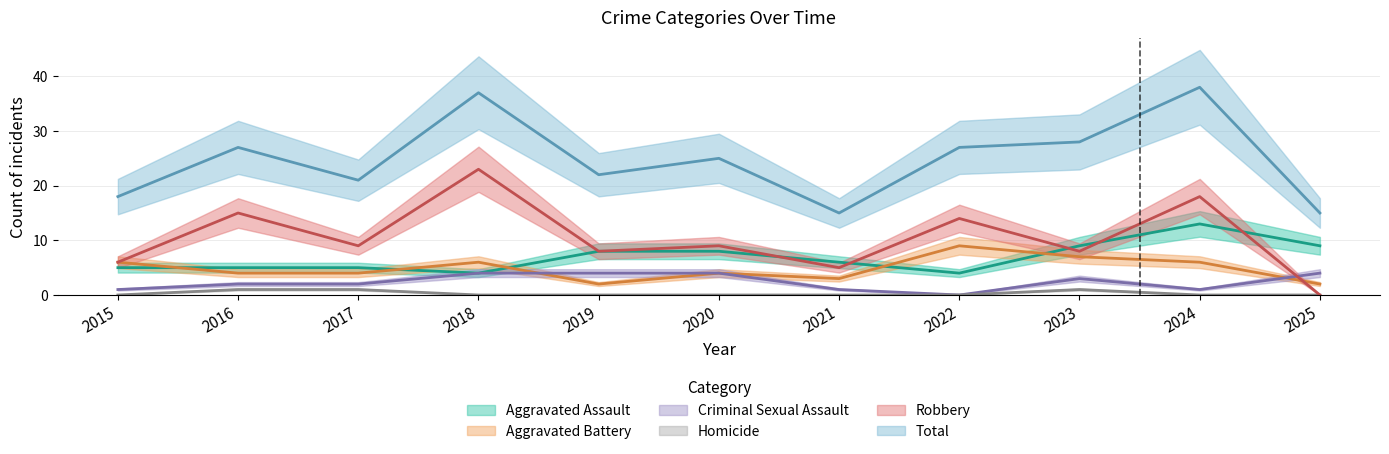

What is the value of the Robbery point at the 9th from the left?

8